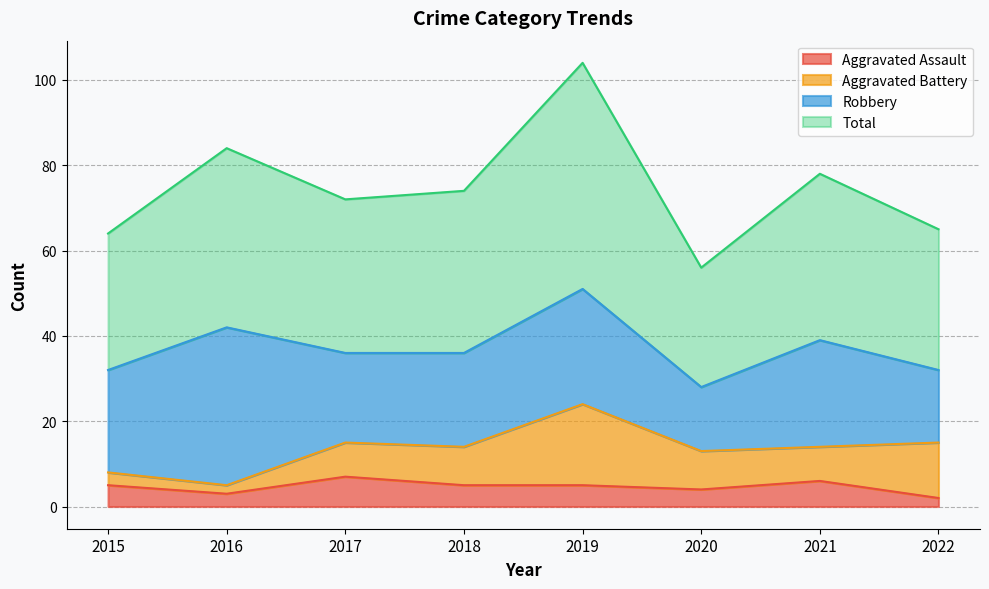

Read the Total value at 2015, to the nearest 10.

60